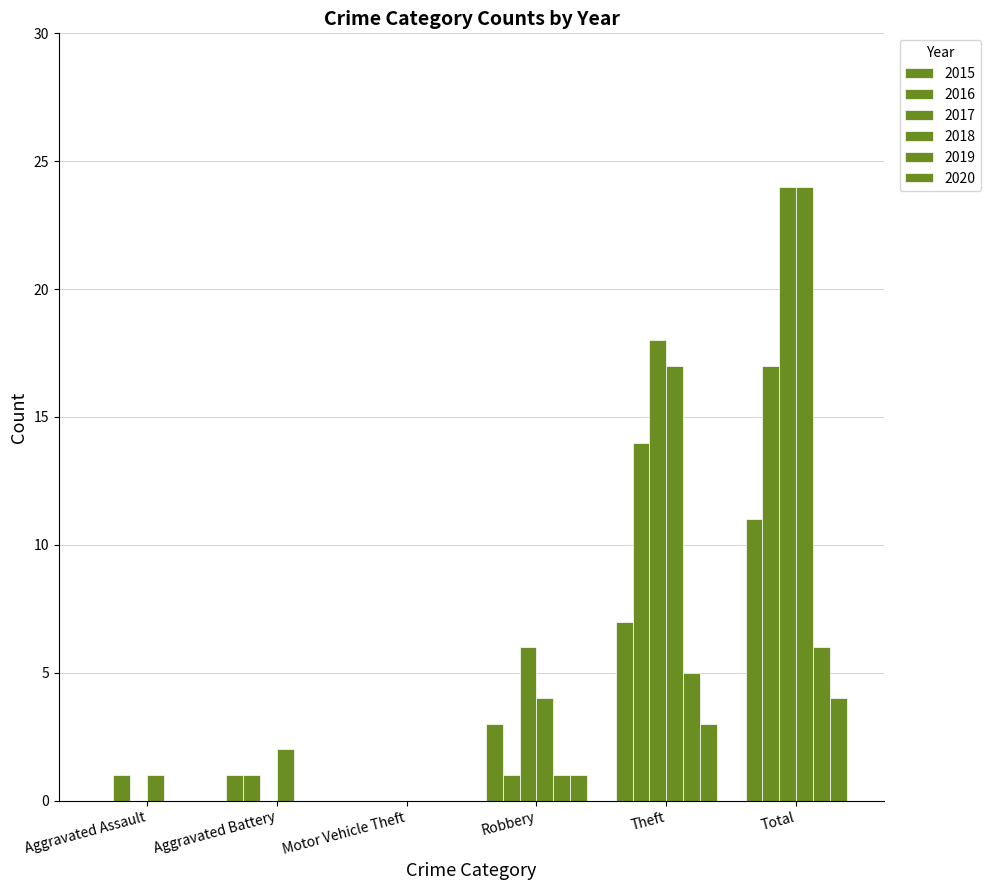

What position from the right is Aggravated Battery?

5